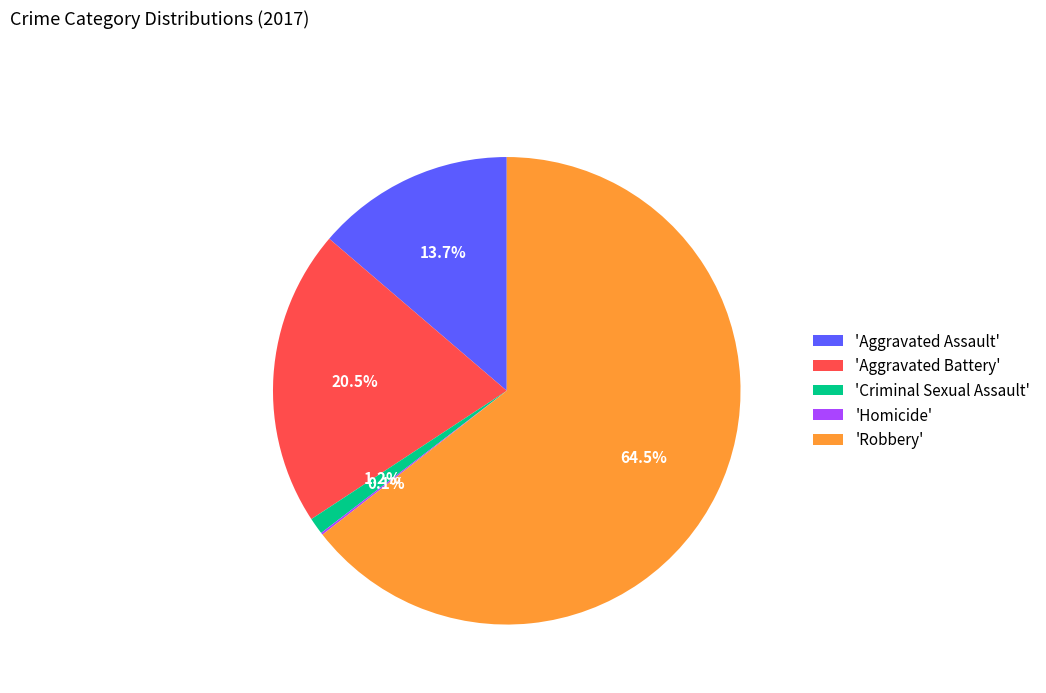

Which slice represents more than half of the pie?

'Robbery'